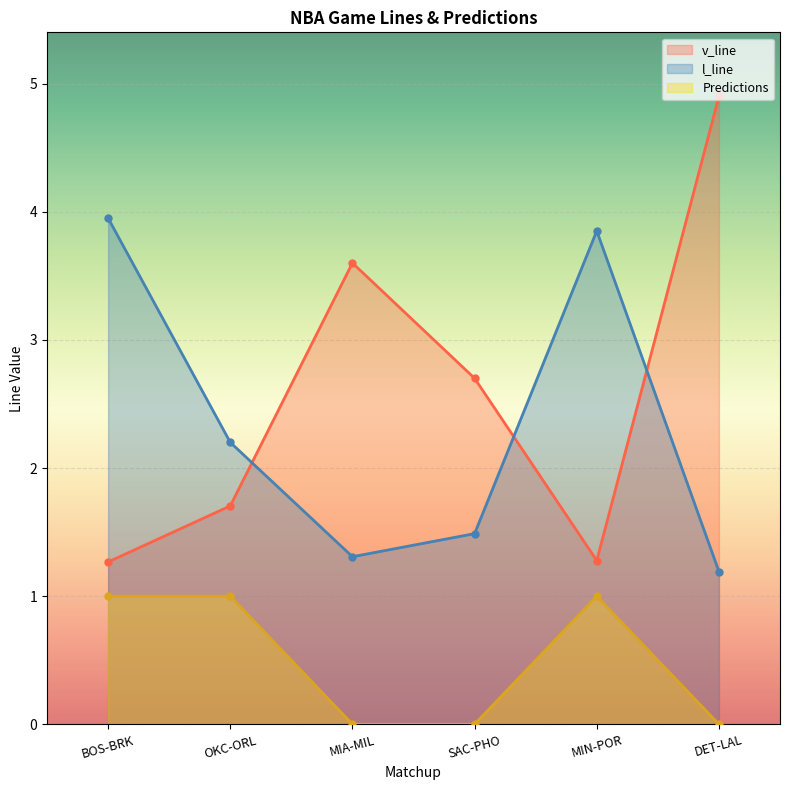

How many times do l_line and v_line cross each other?

3